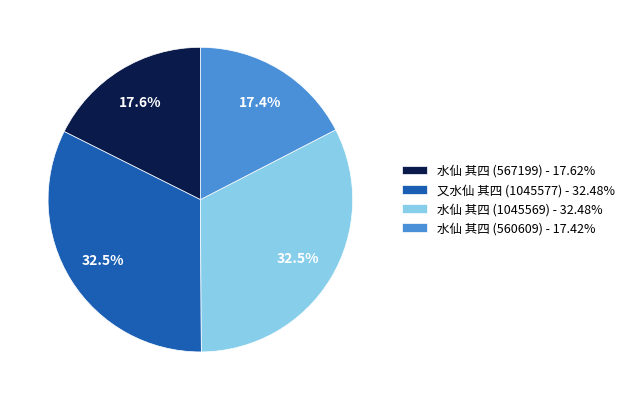

To the nearest percent, what portion does 水仙 其四 (567199) represent?

18%